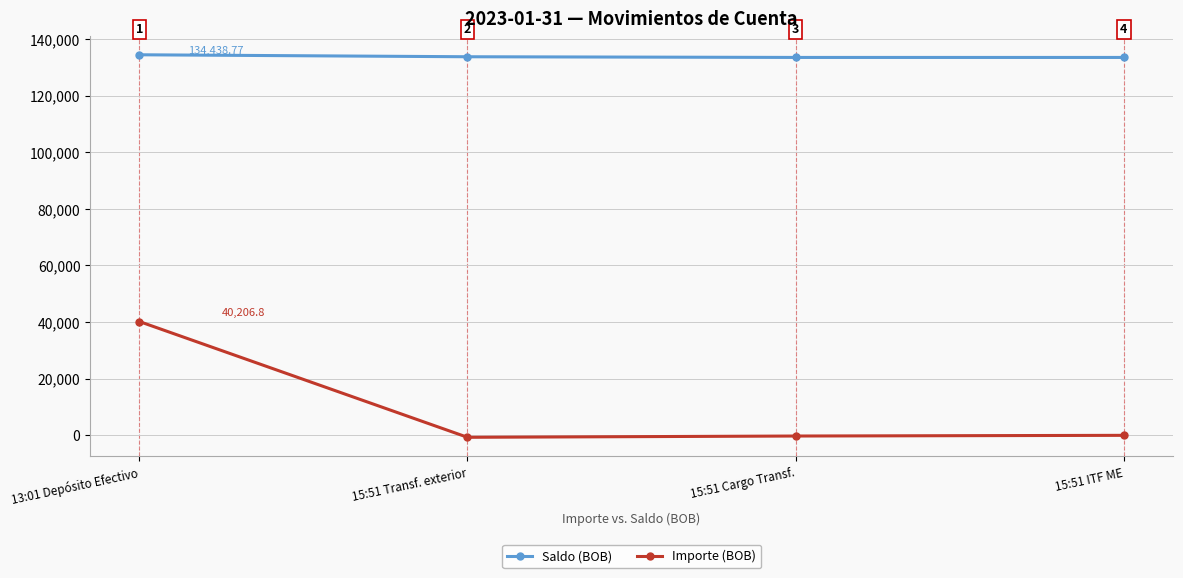

The value of Importe (BOB) at 13:01 Depósito Efectivo is 40206.8. True or false?

True